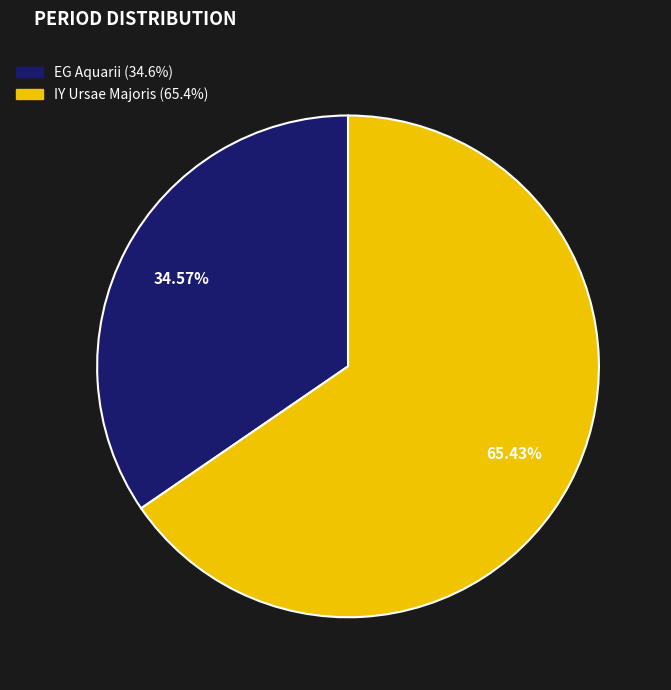

To the nearest percent, what is the difference between the IY Ursae Majoris and EG Aquarii slice percentages?

31%